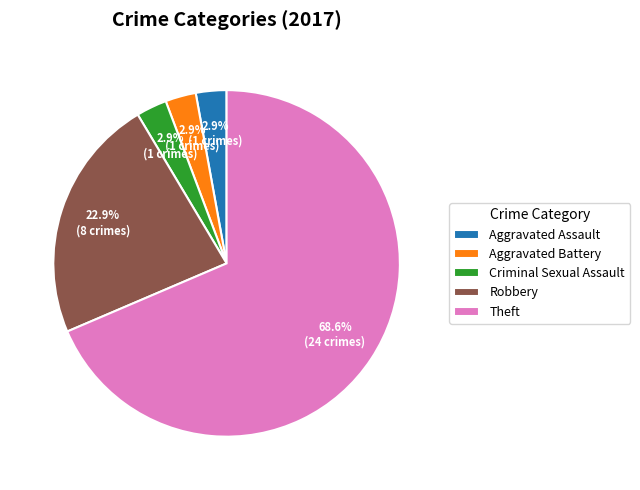

Does any single category account for the majority?

Yes